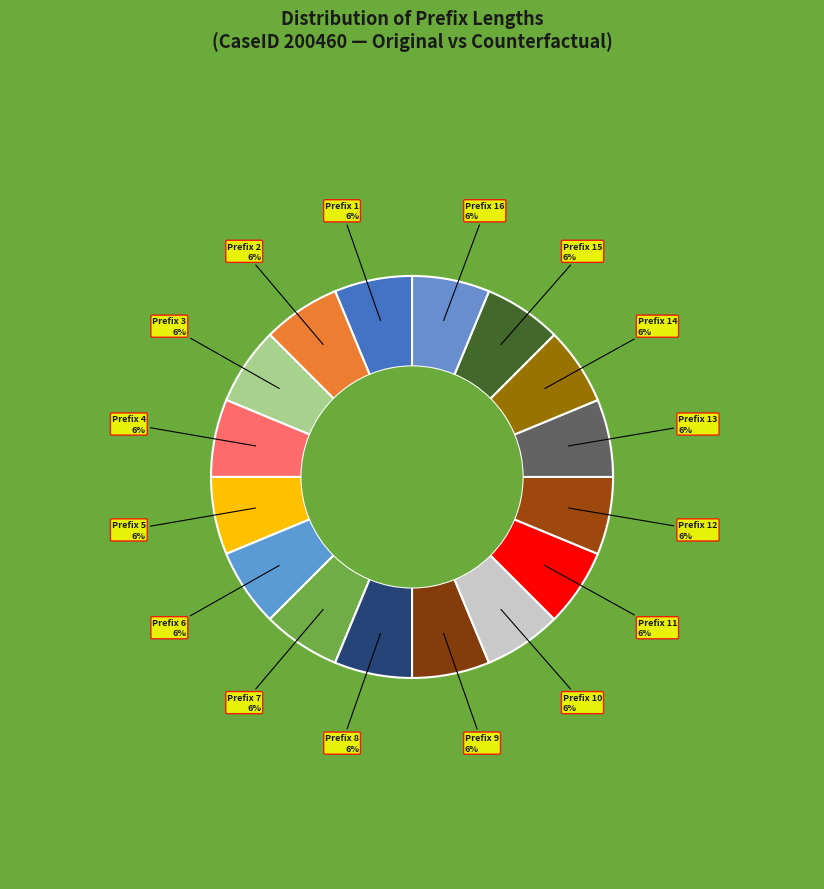

Does any single category account for the majority?

No